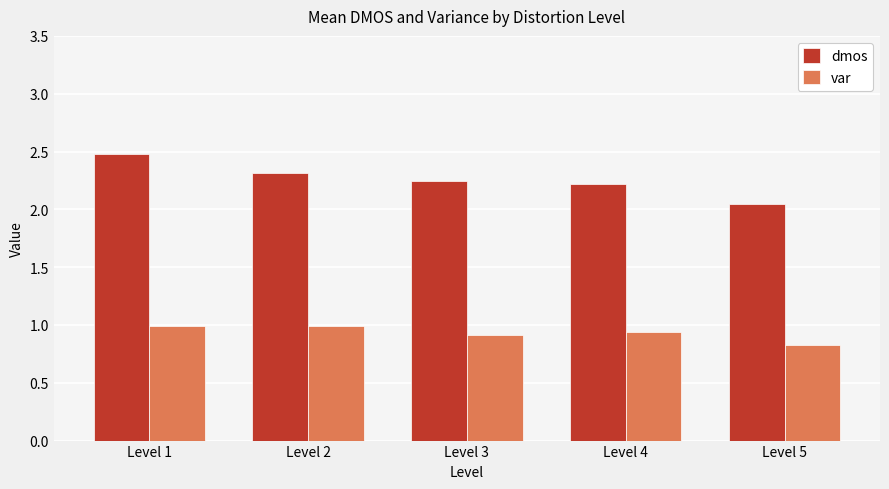

What is the difference between the highest and lowest values at Level 2?

1.3